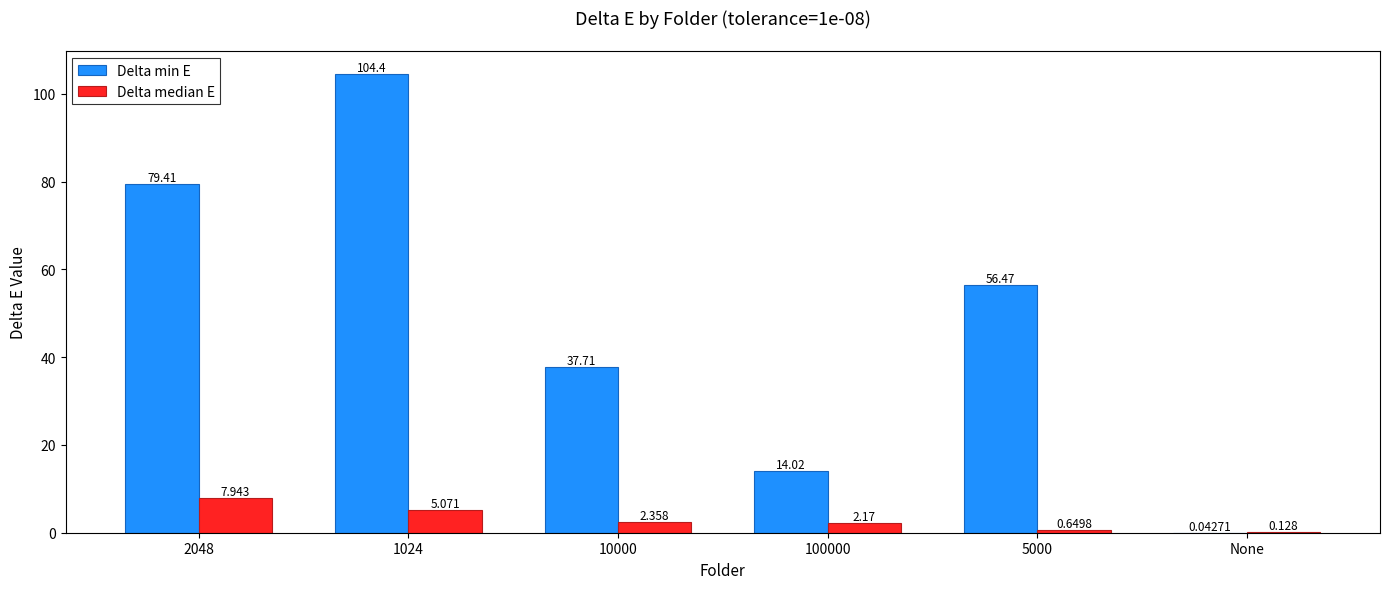

Which series changed the most between 1024 and 100000?

Delta min E